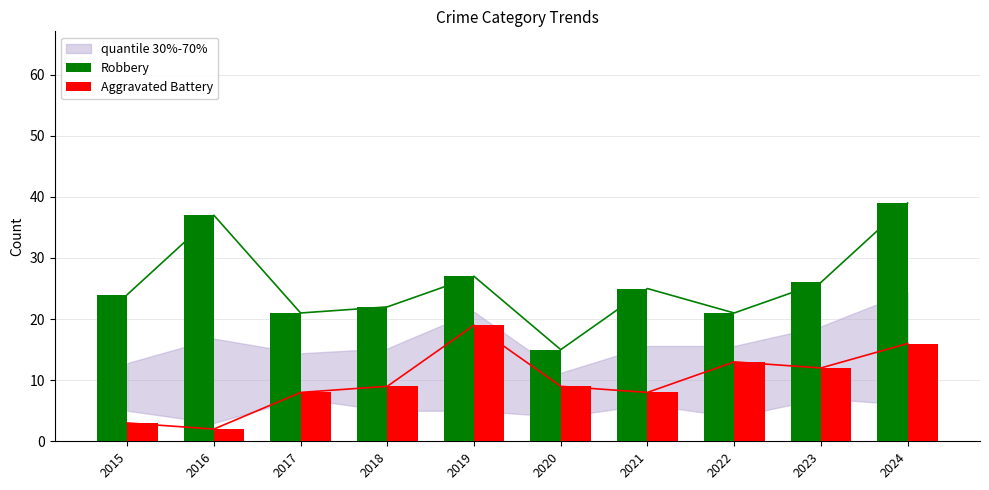

What is the spread (max minus min) of values at 2019?

8